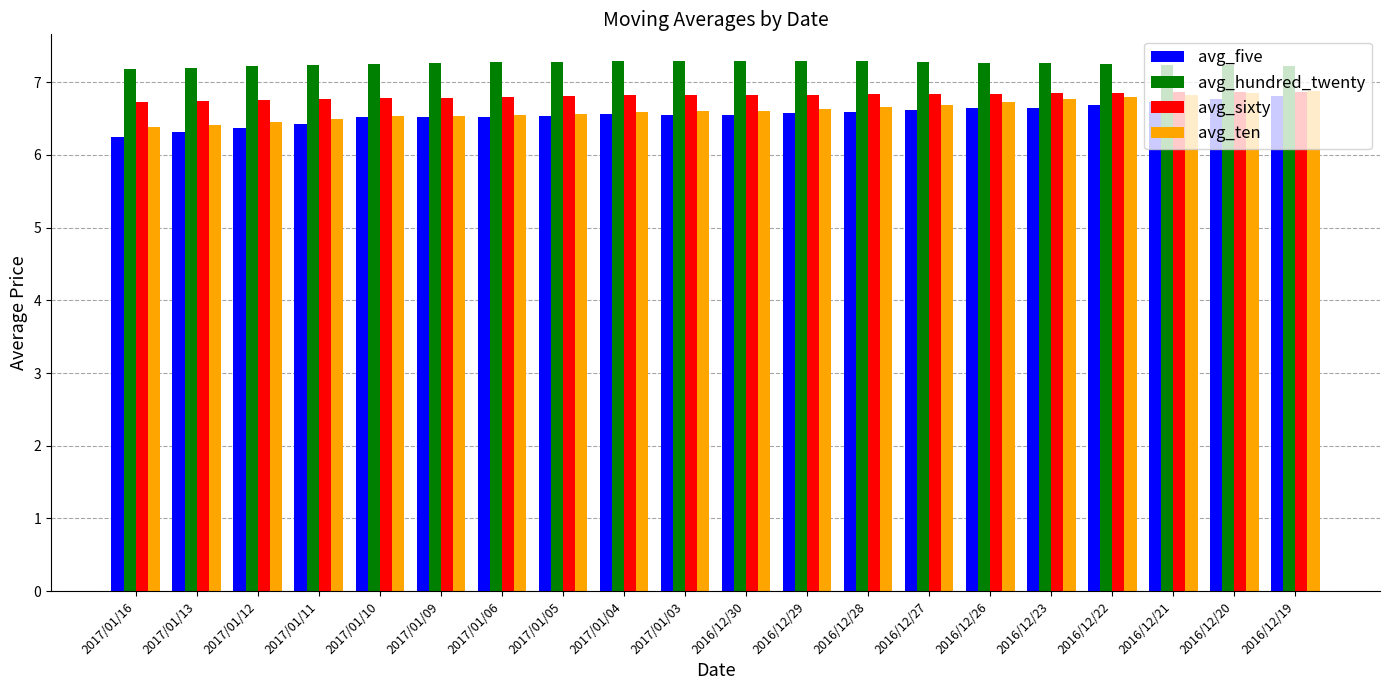

The value of avg_sixty at 2016/12/30 is 6.8. True or false?

True